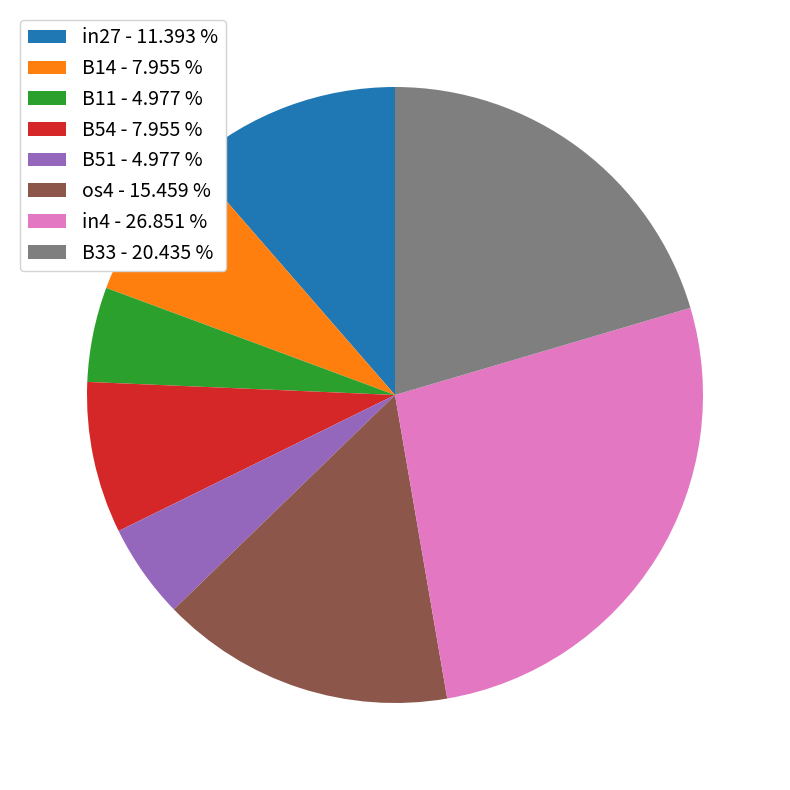

Is the sum of in27 and in4 greater than half?

No